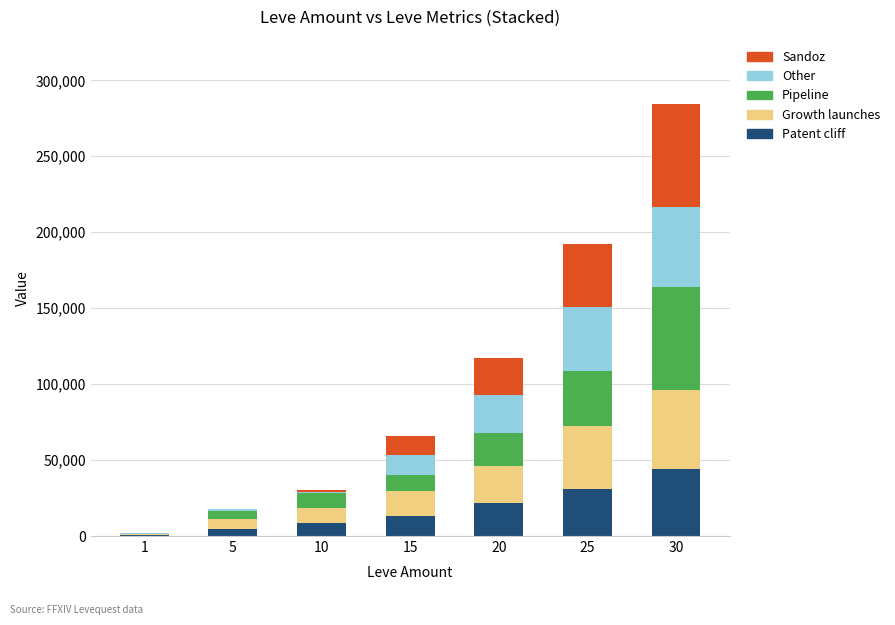

At which category is the sum across all series the highest?

30